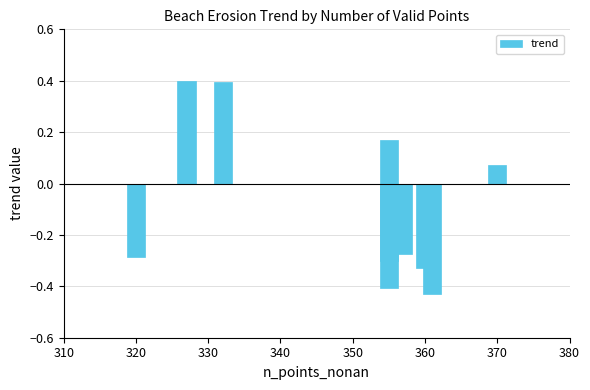

What is the sum of all values?

-1.0